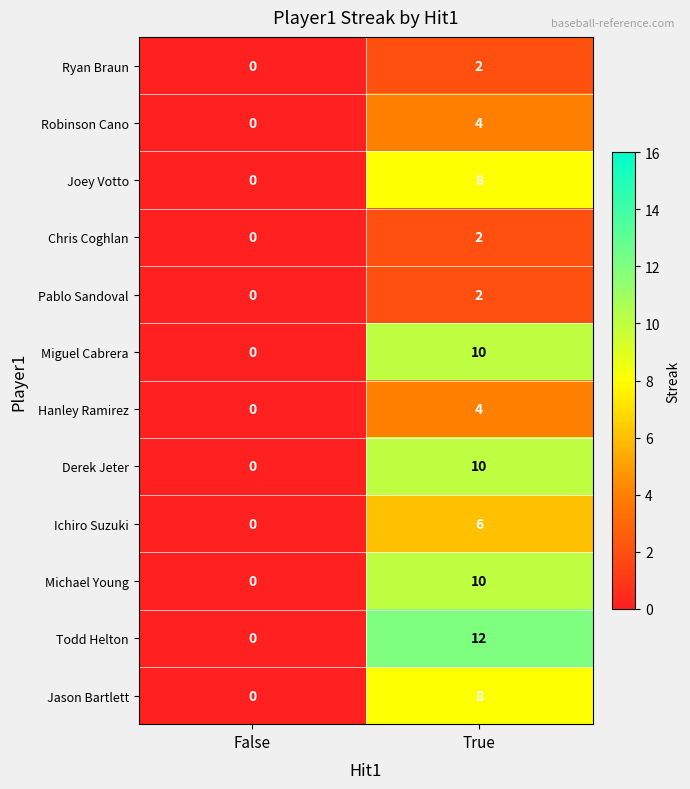

The value of Robinson Cano at True is 4. True or false?

True